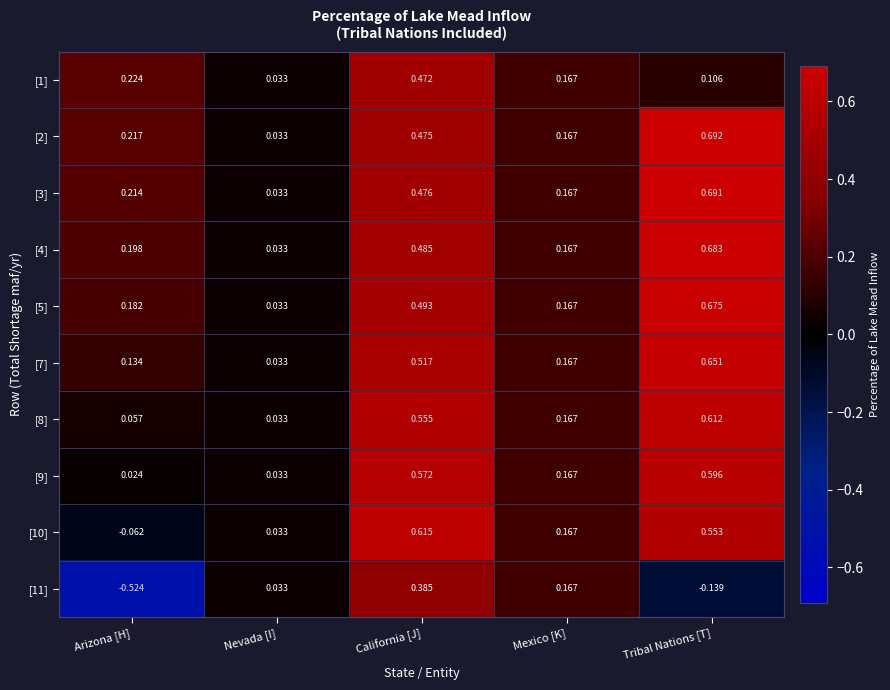

List the labels in order of [1] value, largest first.

California [J], Arizona [H], Mexico [K], Tribal Nations [T], Nevada [I]